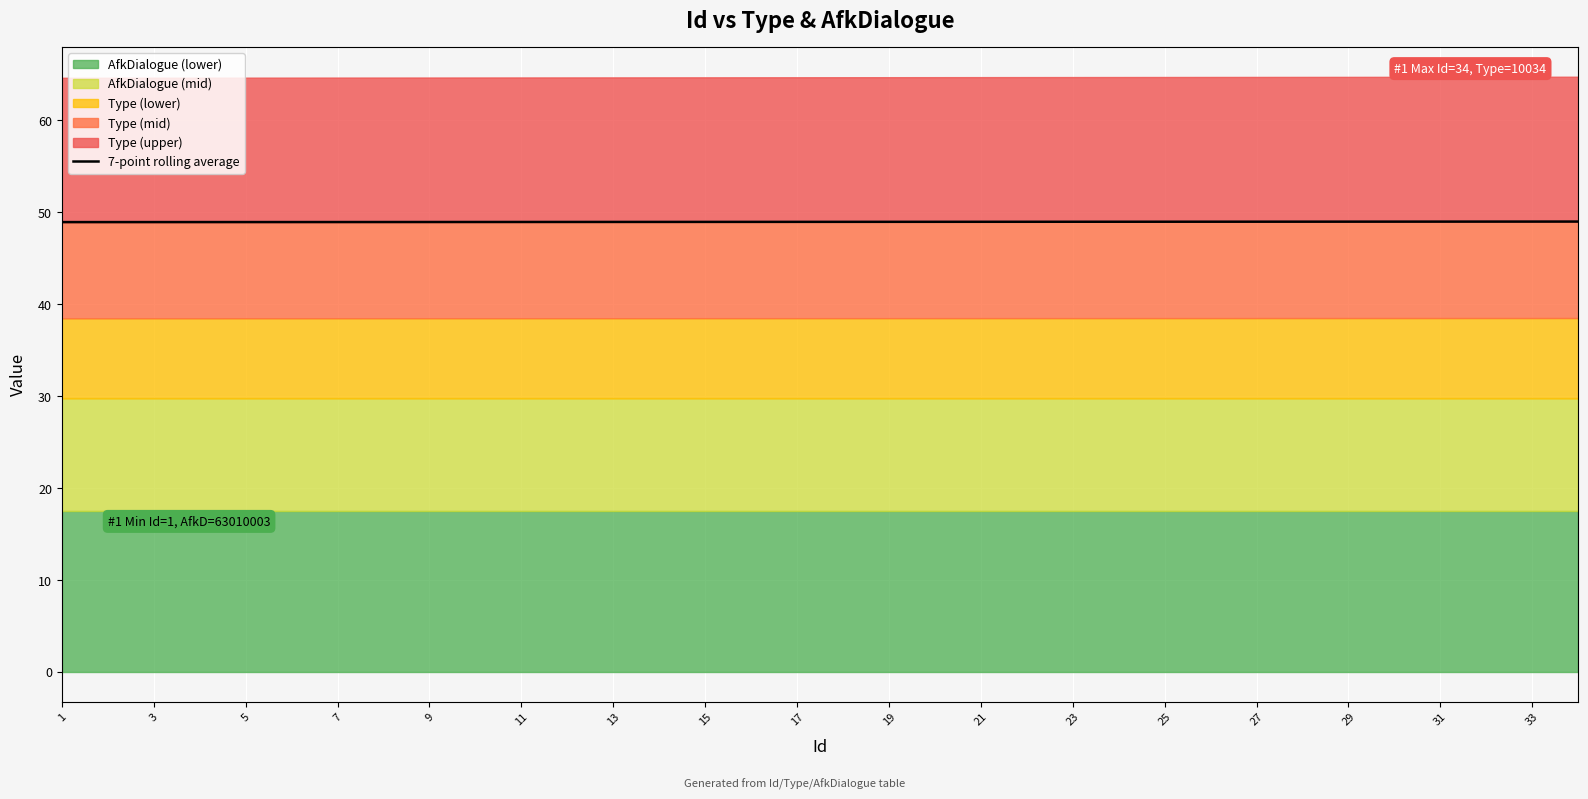

Between 23 and 19, which is larger?

23